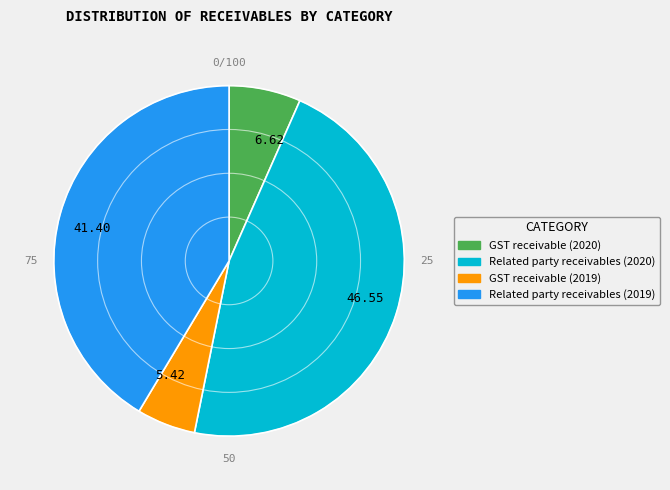

Does GST receivable (2020) account for over 50% of the chart?

No